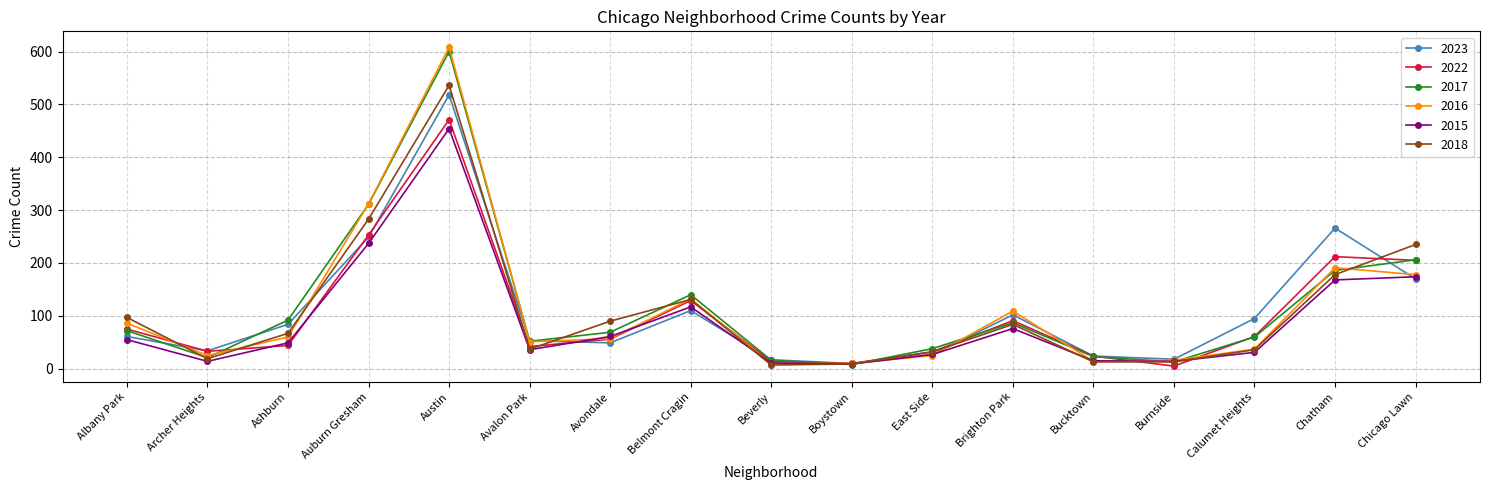

Where does the 2018 series first go above 67?

Albany Park